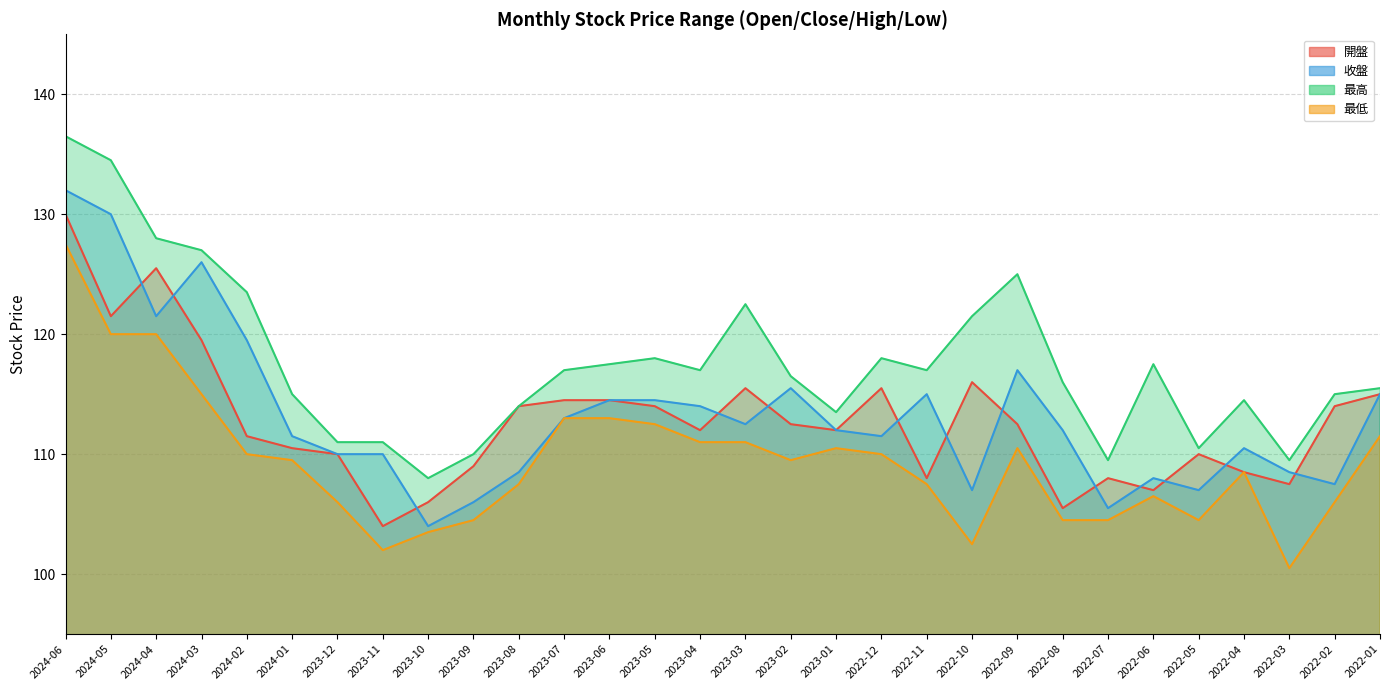

At which category does the chart reach its minimum across all series?

2022-03